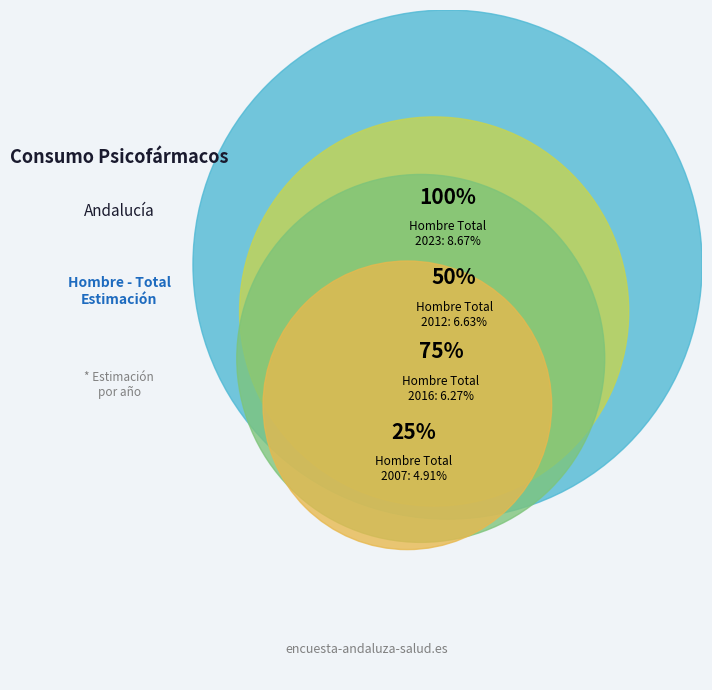

Rank the categories by value from lowest to highest.

2007, 2016, 2012, 2023